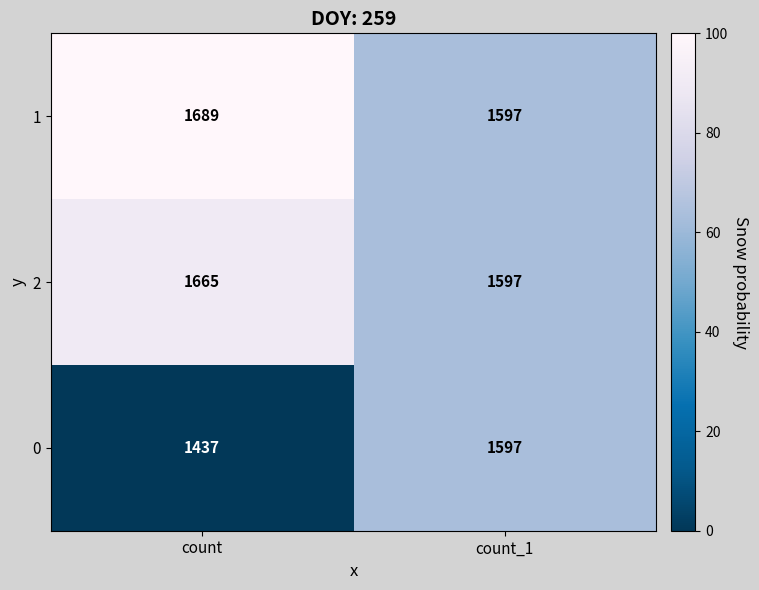

Reading left to right, transcribe all the data shown in this chart.

1: count=1689	count_1=1597
2: count=1665	count_1=1597
0: count=1437	count_1=1597